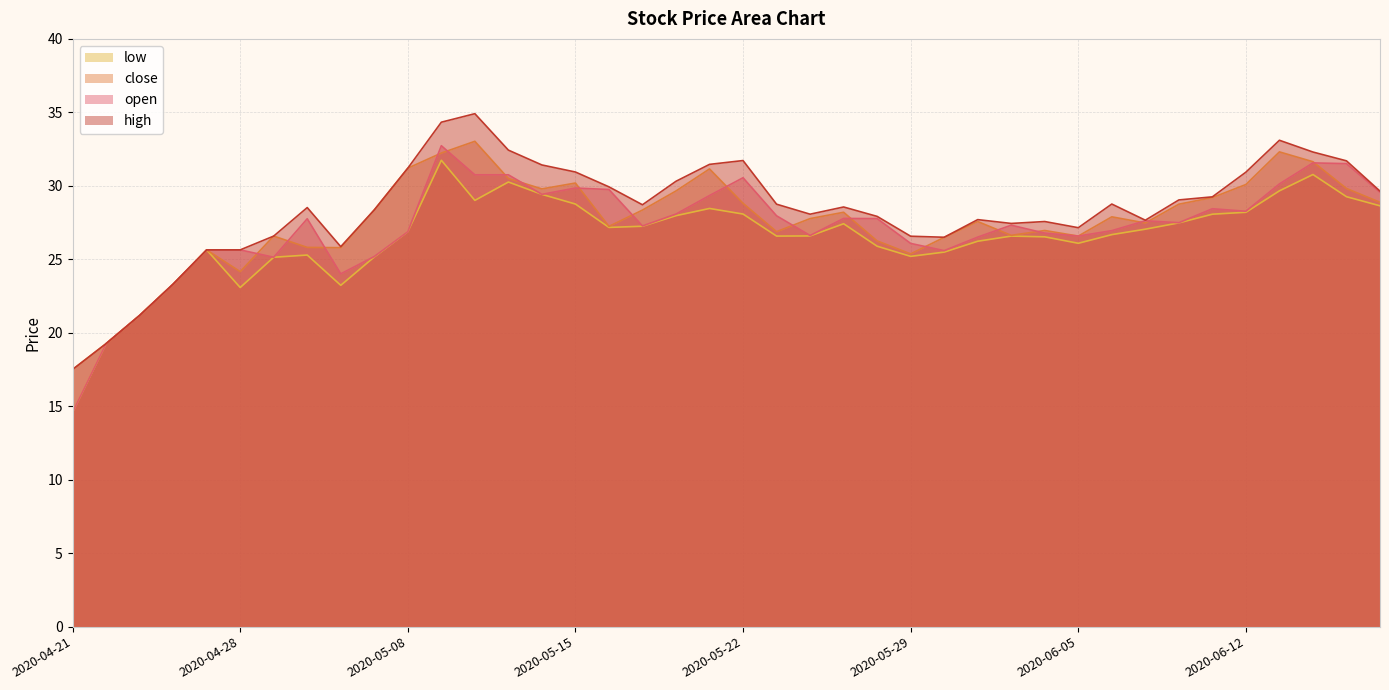

List the series in order of their overall mean, lowest first.

low, open, close, high